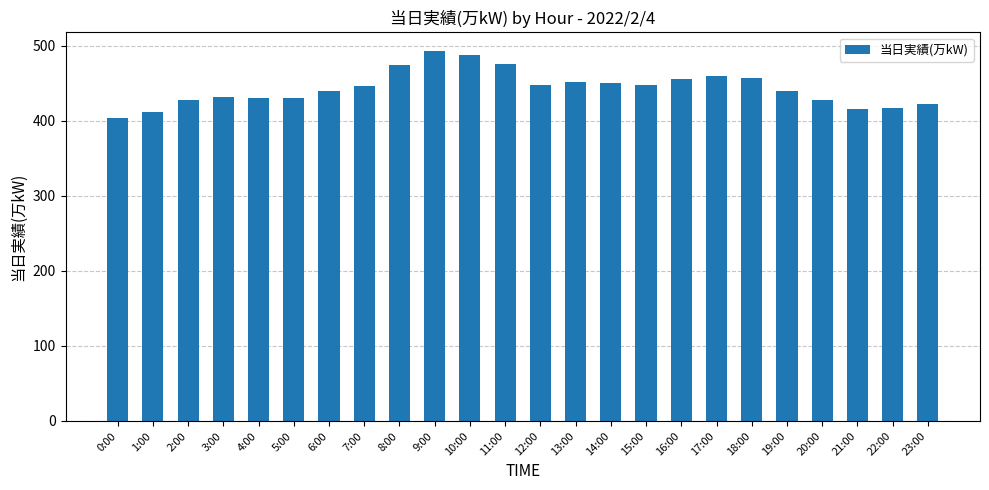

The value at 8:00 is 180. True or false?

False